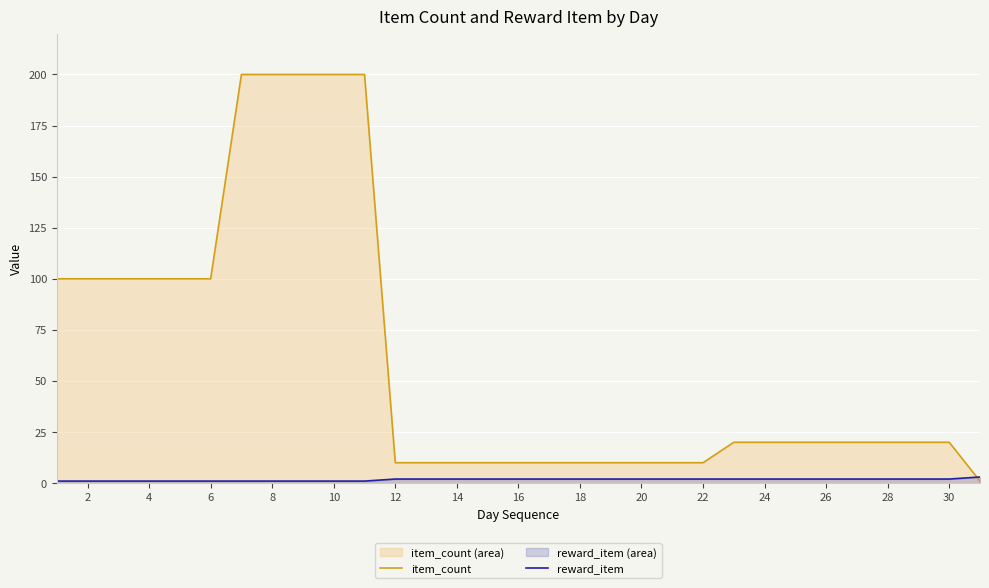

The value of item_count at 4 is 100. True or false?

True